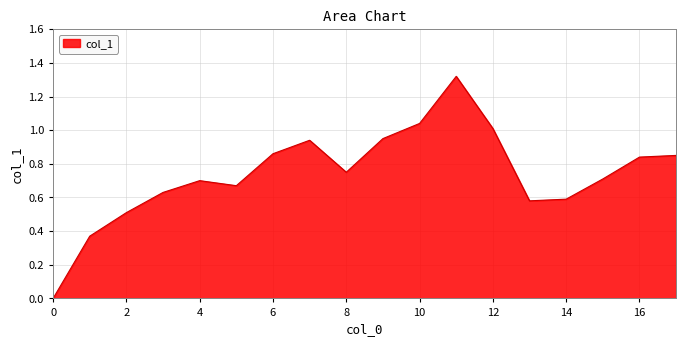

How many distinct data groups are displayed?

1